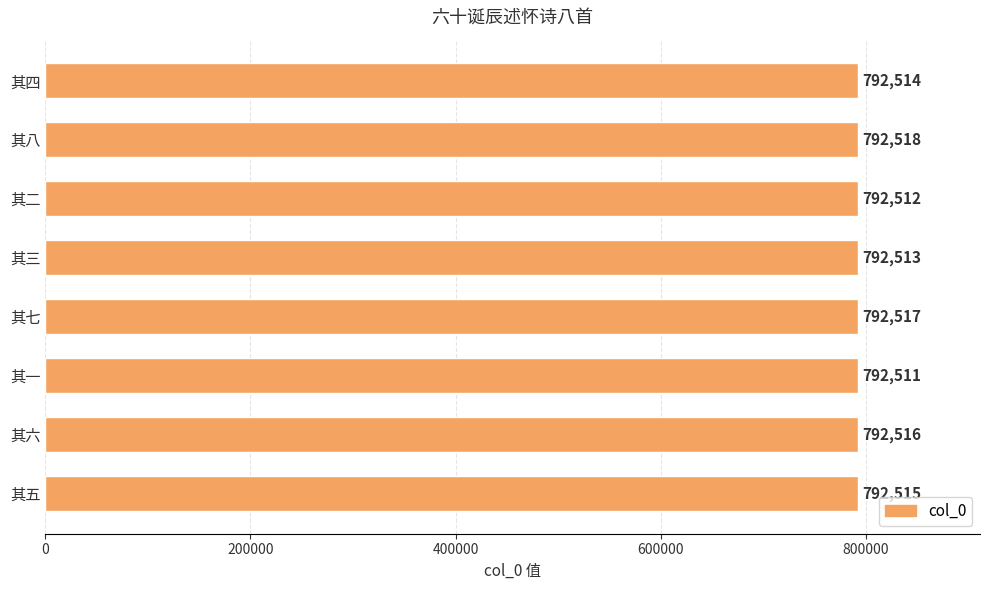

List the labels in order of value, smallest first.

其一, 其二, 其三, 其四, 其五, 其六, 其七, 其八